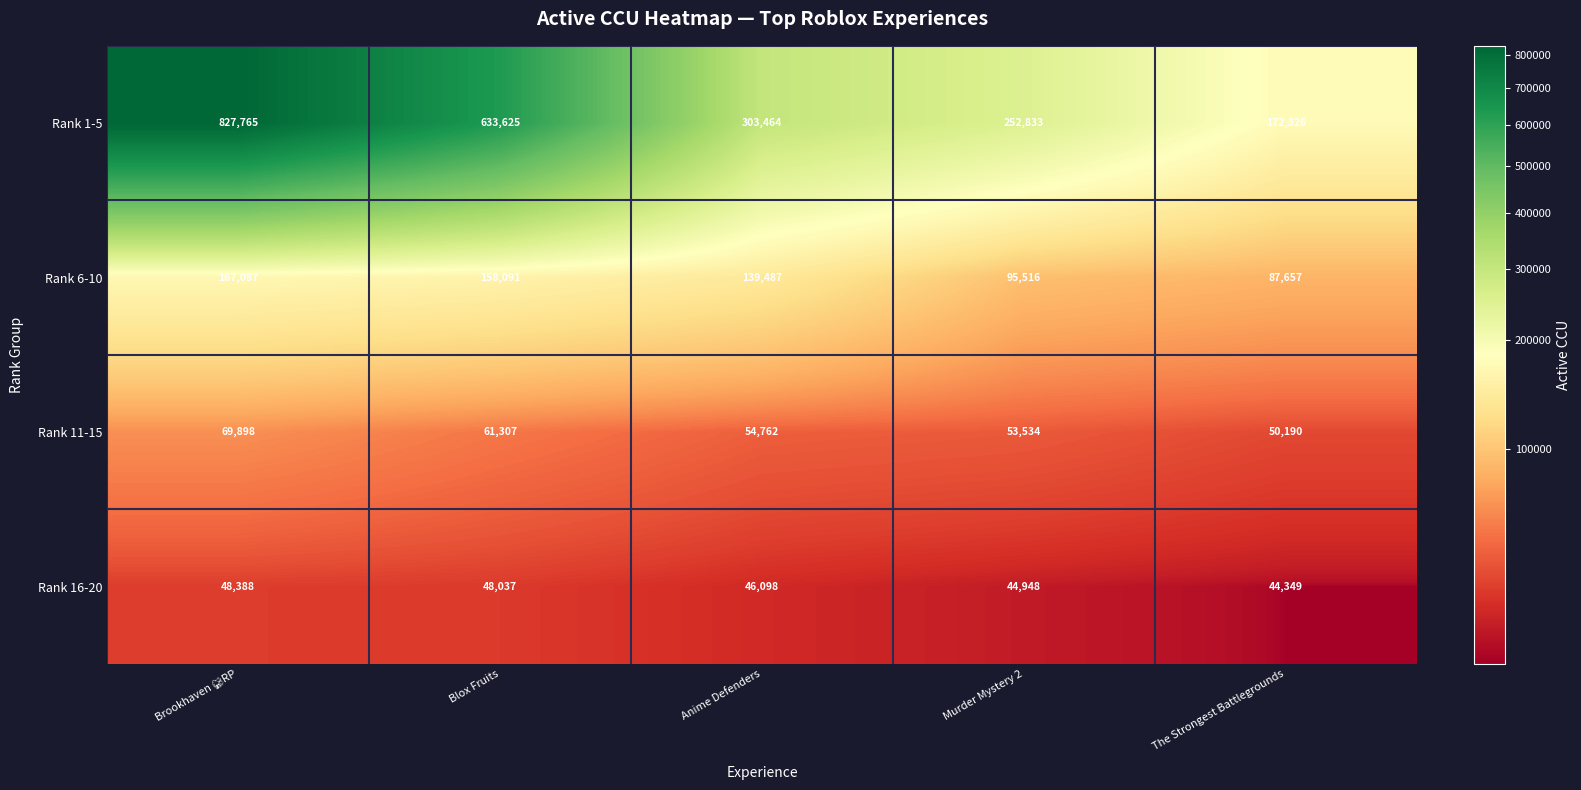

The value of Rank 1-5 at Anime Defenders is 303464. True or false?

True